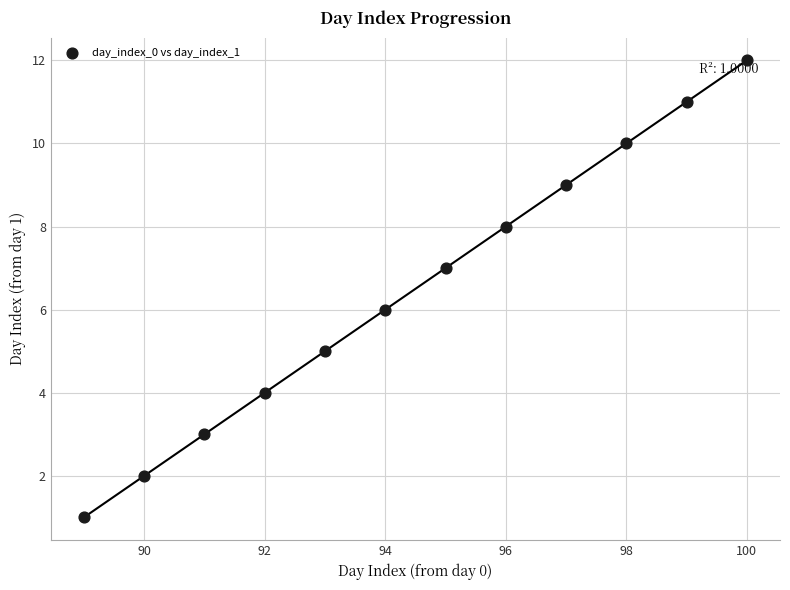

What is the range of X values (max minus min)?

11